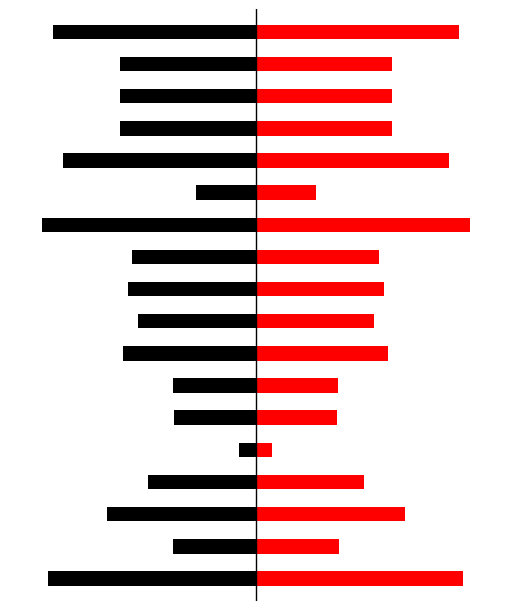

What is the greatest value displayed?

1.0